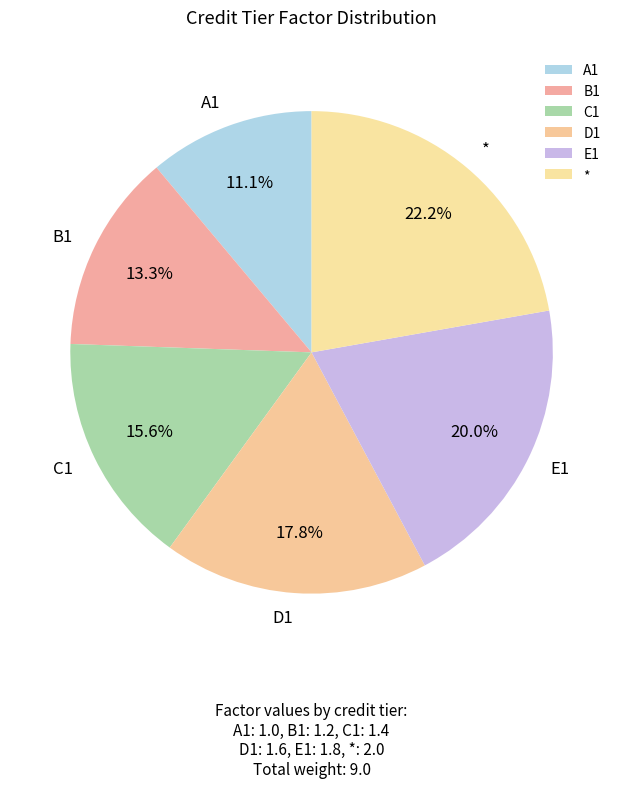

True or false: * accounts for 22% of the total.

True